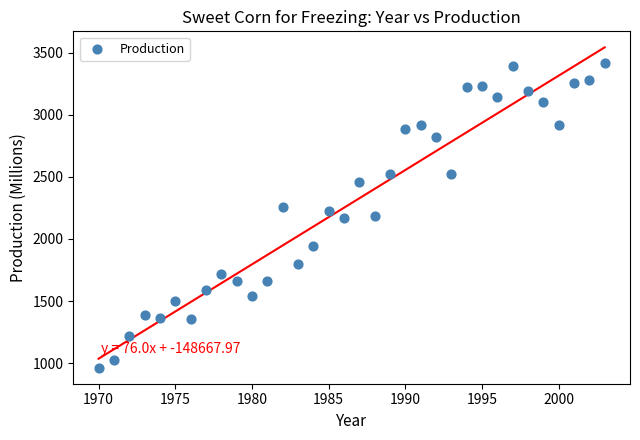

What is the range of Y values (max minus min)?

2456.5